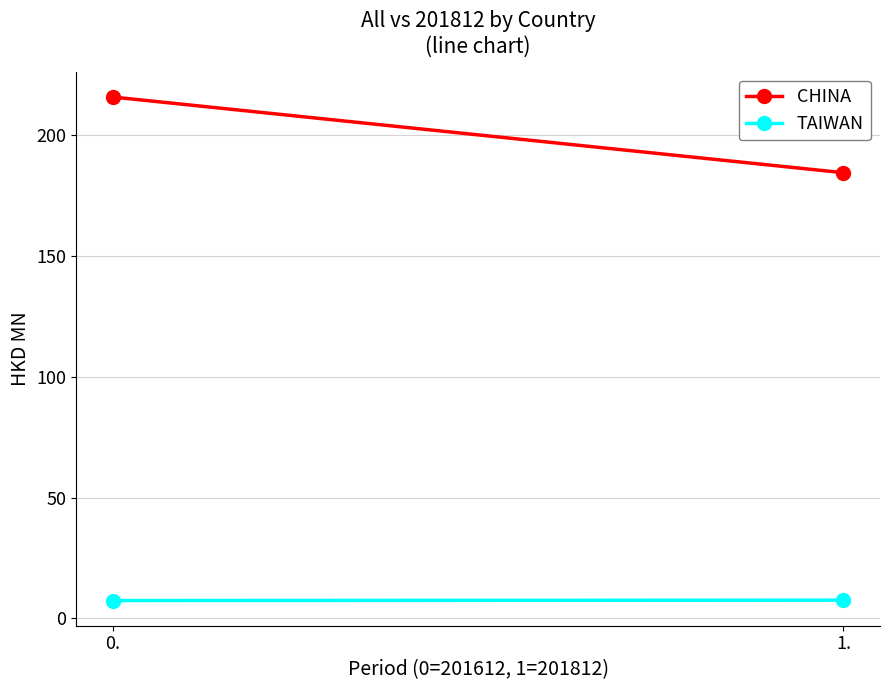

Rank the series by their average value, from lowest to highest.

TAIWAN, CHINA